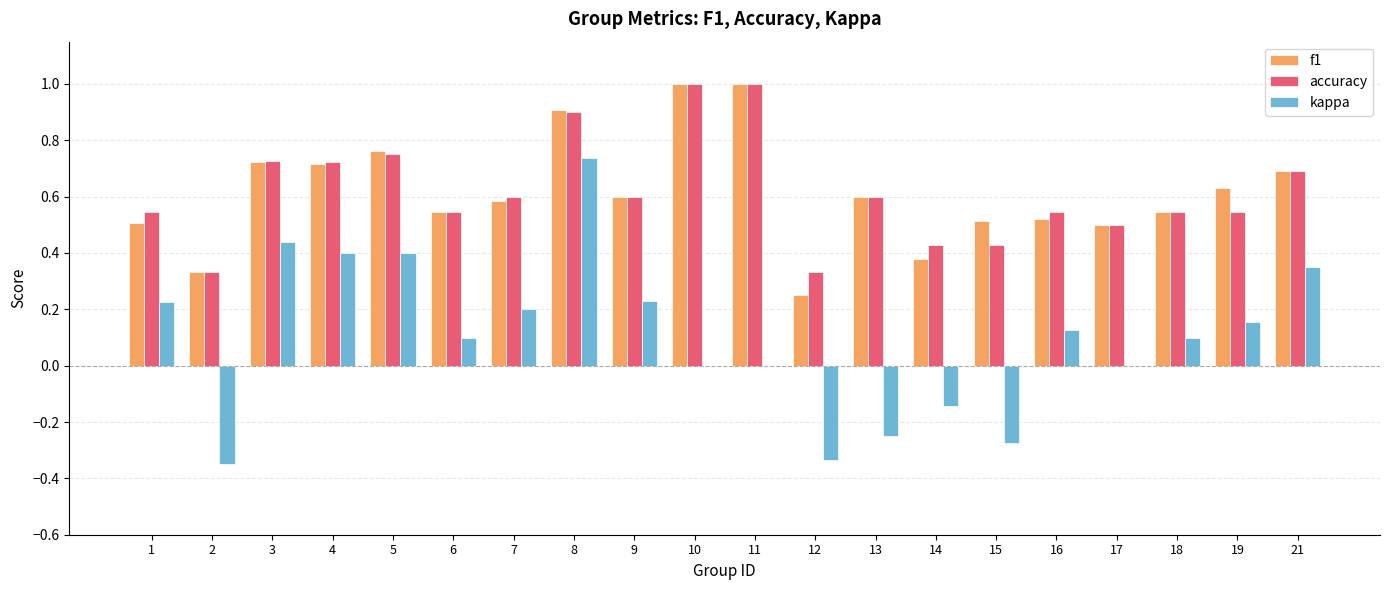

Are the bars horizontal?

No